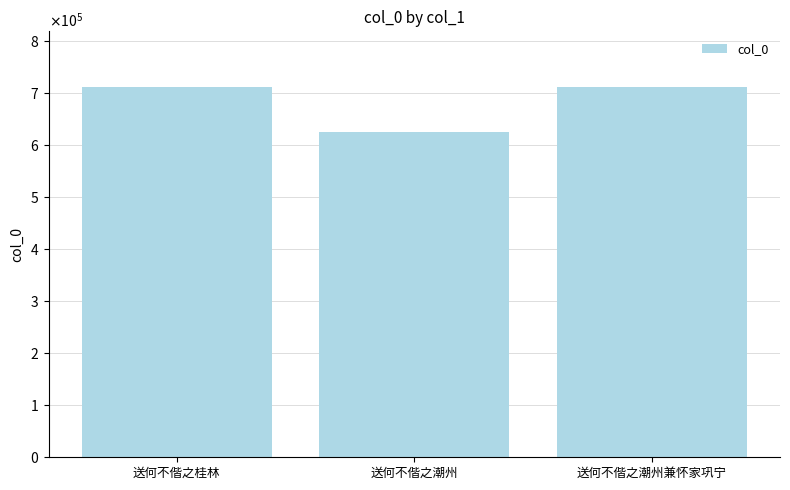

Are the bars horizontal?

No